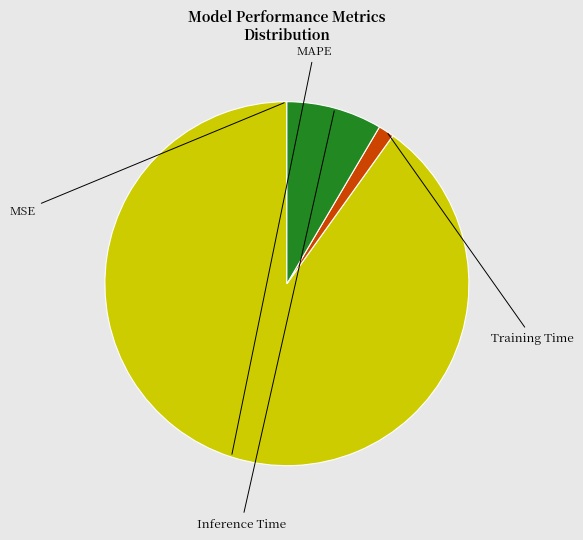

What is the change in value from MSE to MAPE?

+10.2